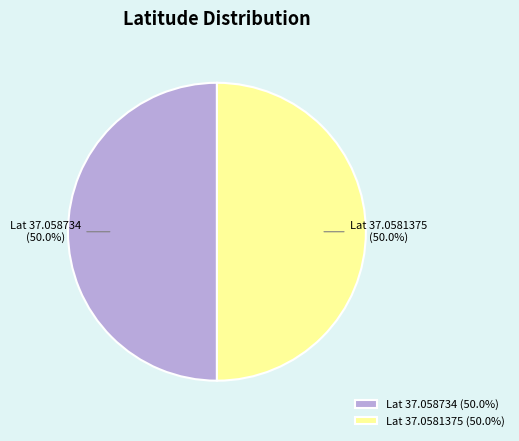

How much of the chart is everything except Lat 37.058734 (50.0%)?

50.0%